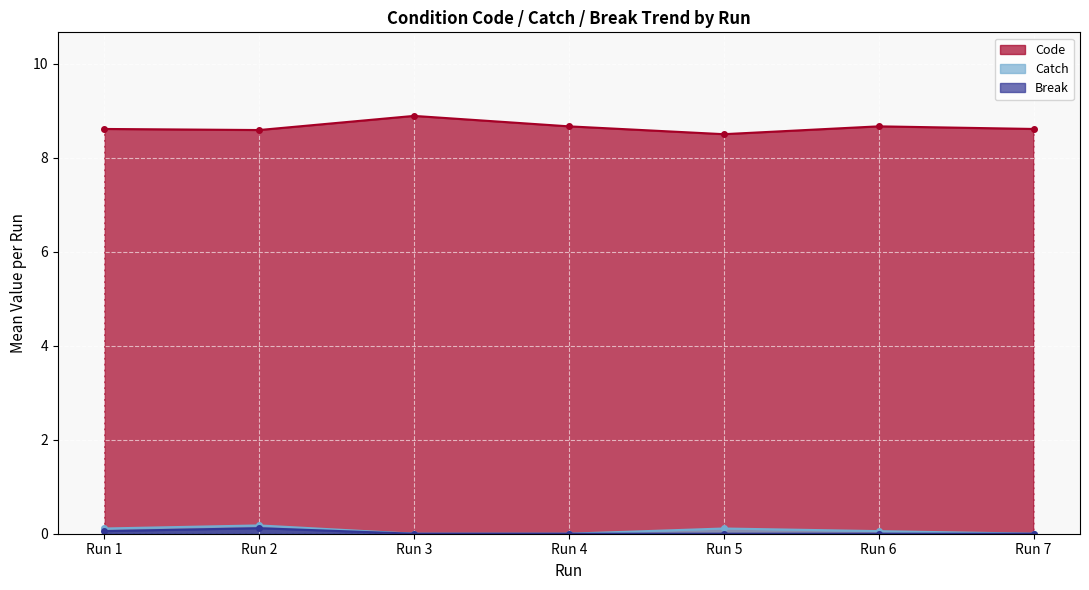

True or false: Break and Code intersect in this chart.

False